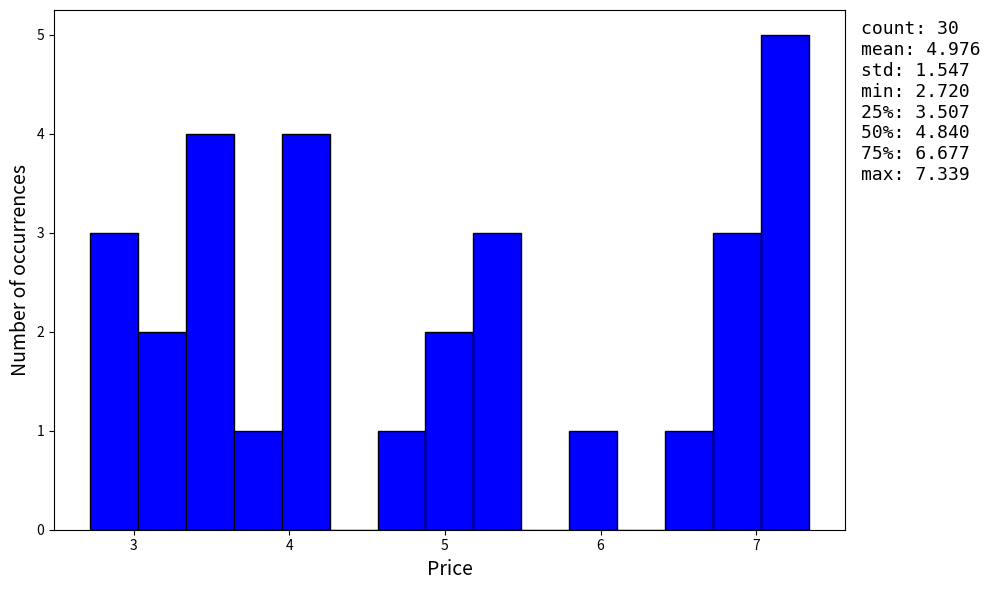

Around what value on the x-axis is the tallest bar? Give the approximate position of its centre, as read against the axis.

7.2